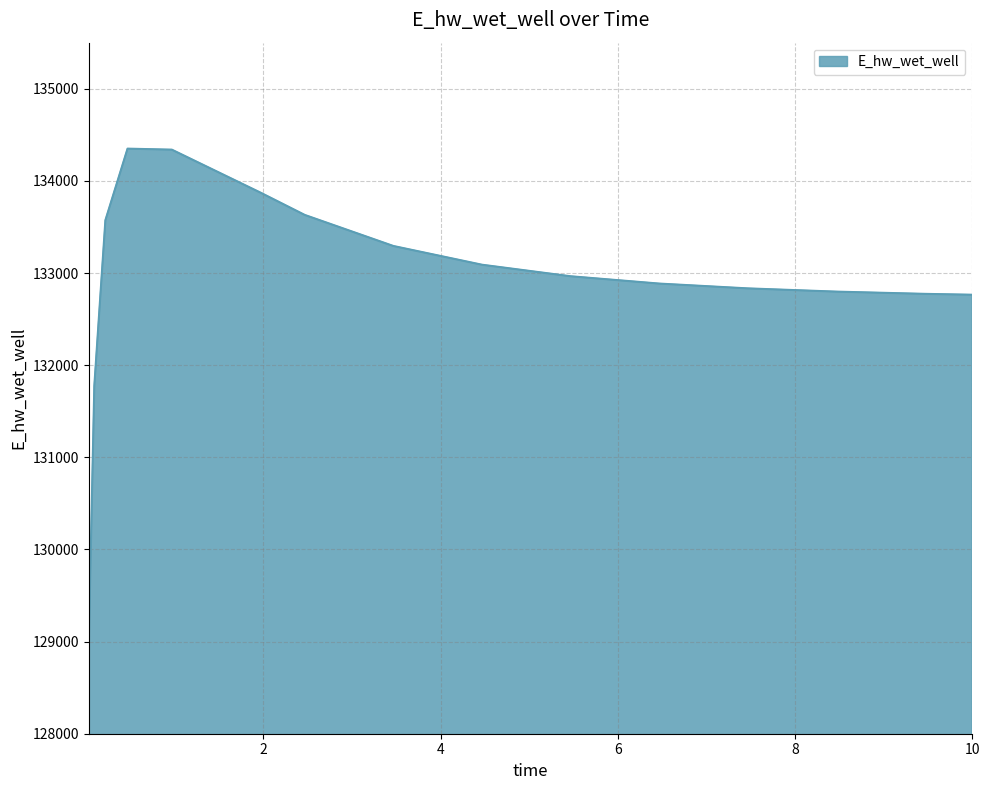

What is the smallest value displayed?

128966.7